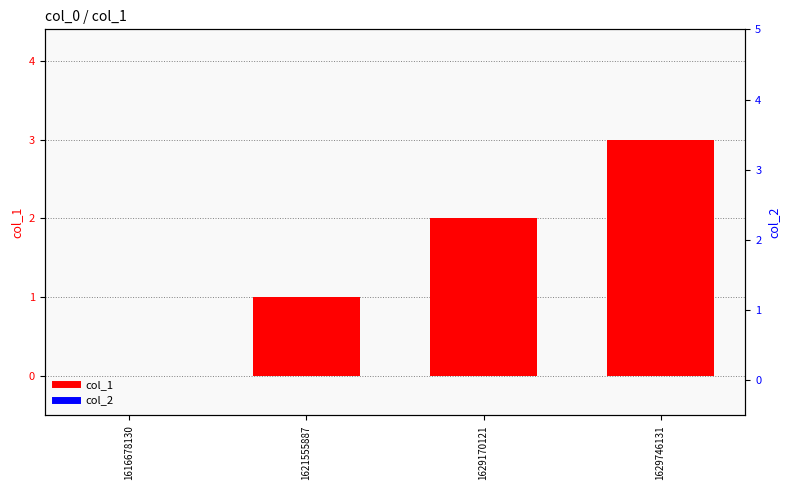

Between 1629170121 and 1629746131, which series saw the biggest shift?

col_1